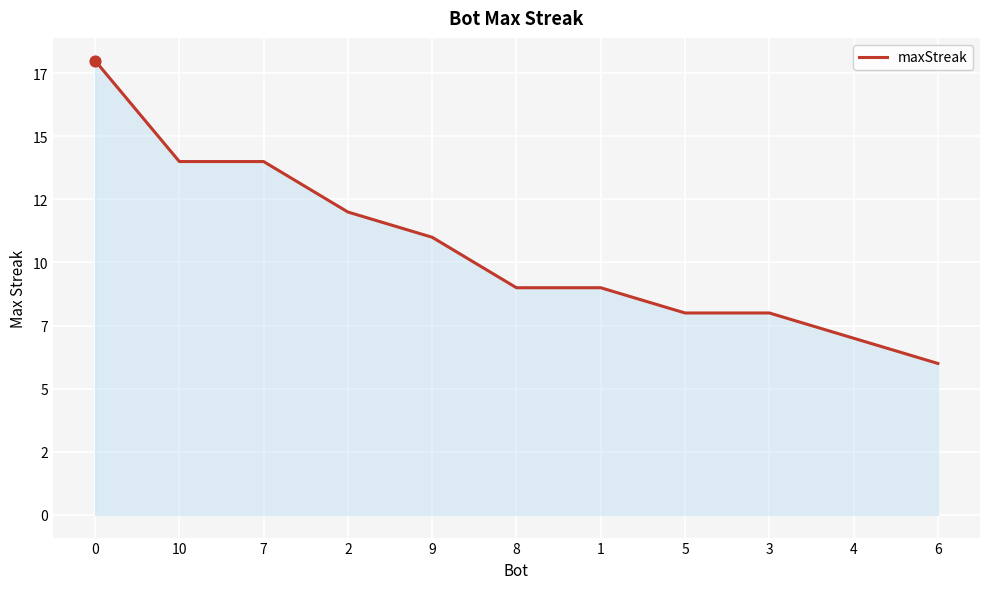

Approximately how many times larger is the value at 4 compared to 6?

1.2